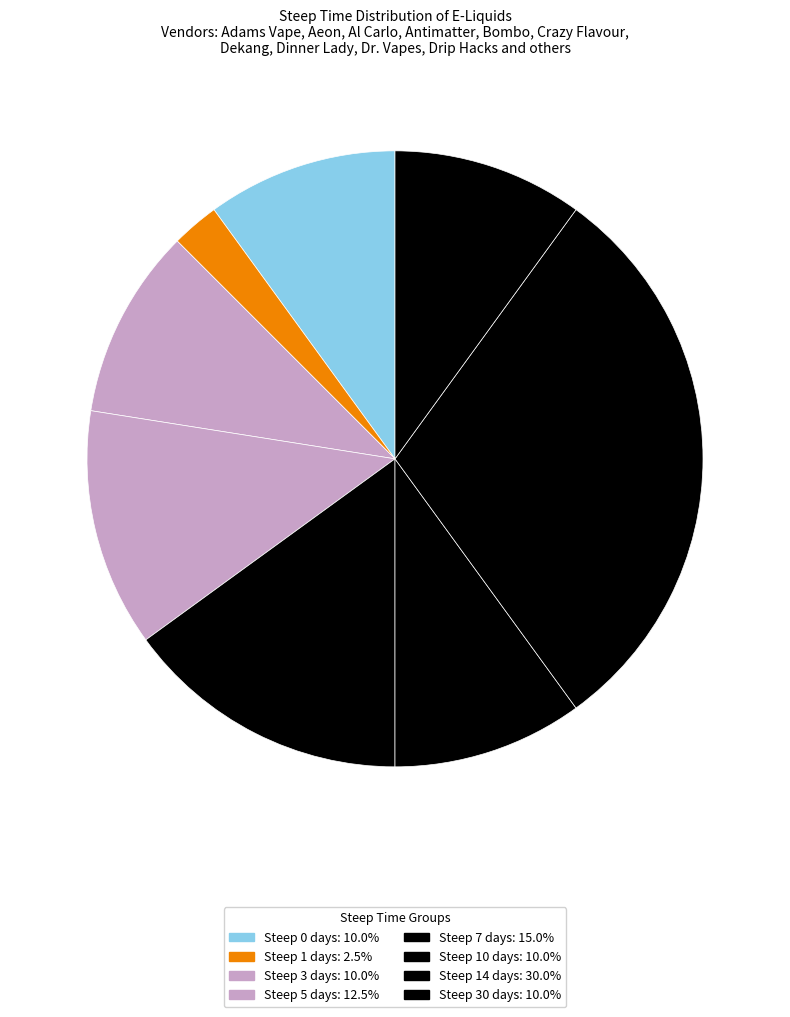

How many slices are in this pie chart?

8